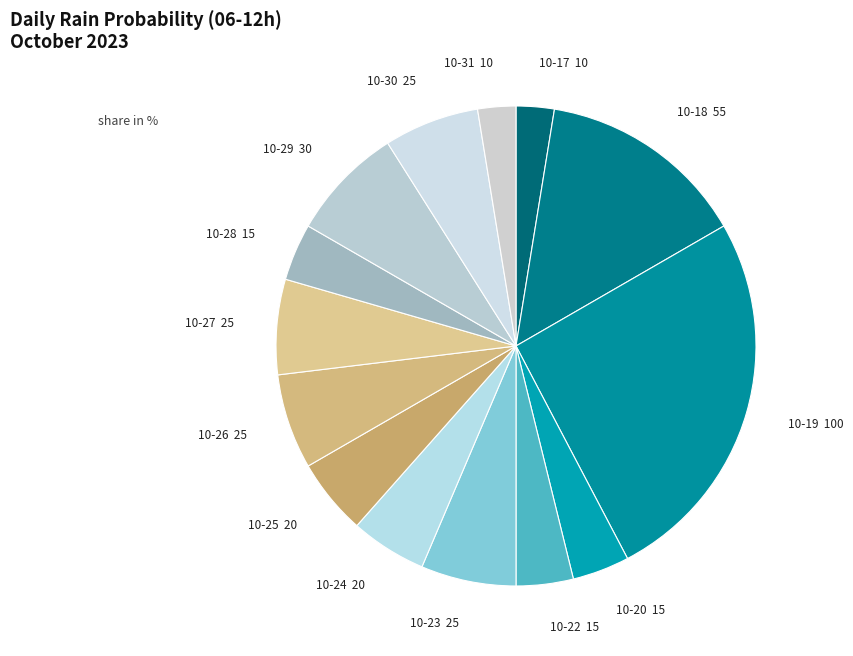

Count the number of slices in the pie.

14